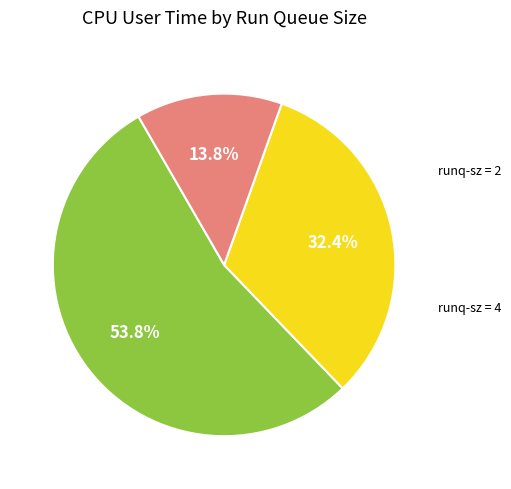

Is there a majority slice in this chart?

Yes